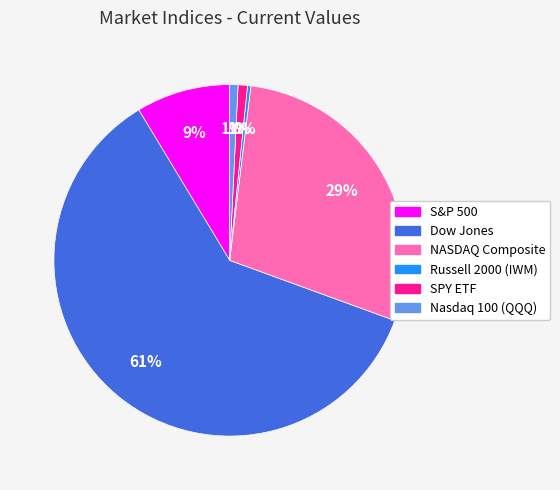

What percentage is the S&P 500 slice, to the nearest percent?

9%